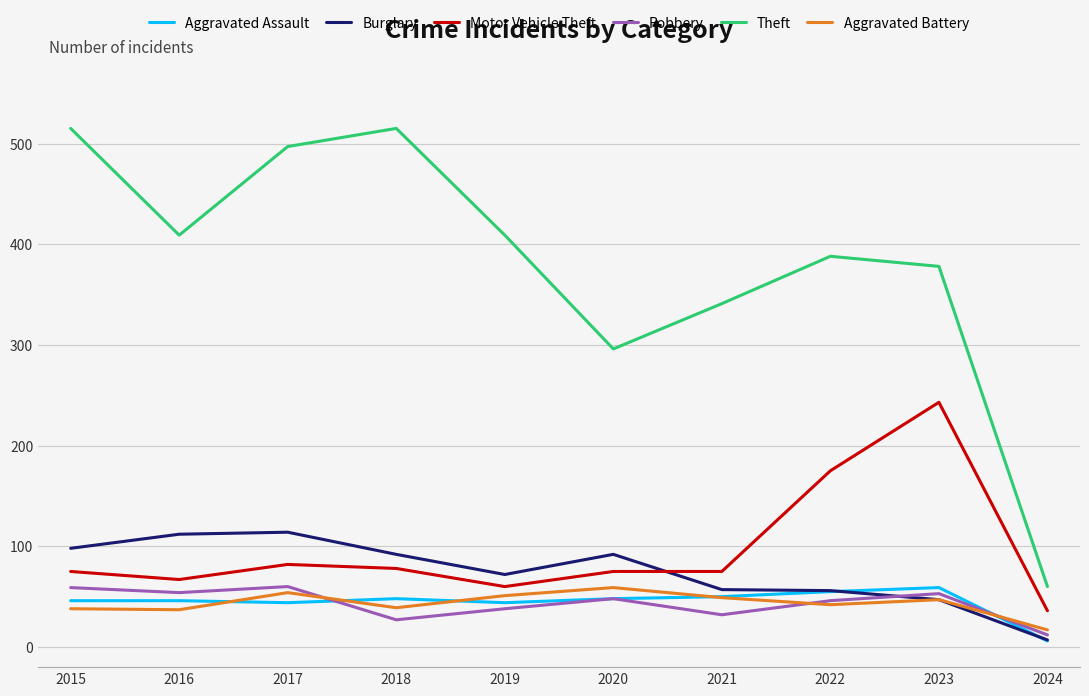

What is the spread (max minus min) of values at 2020?

248